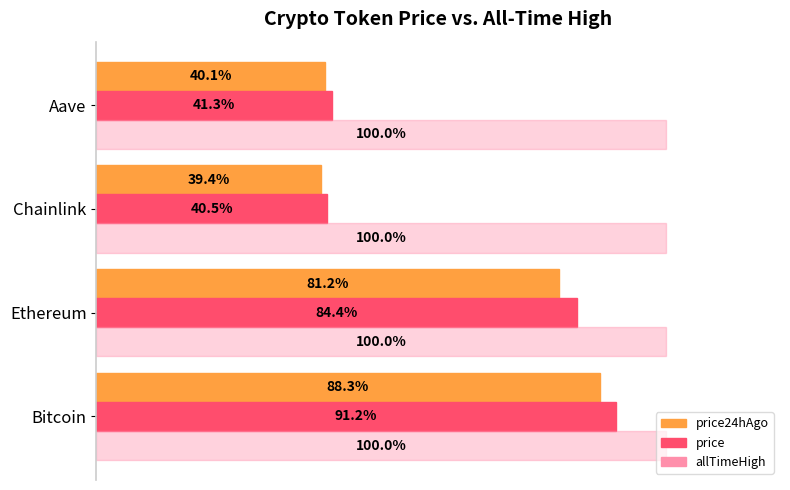

Which series changed the most between Chainlink and Aave?

price